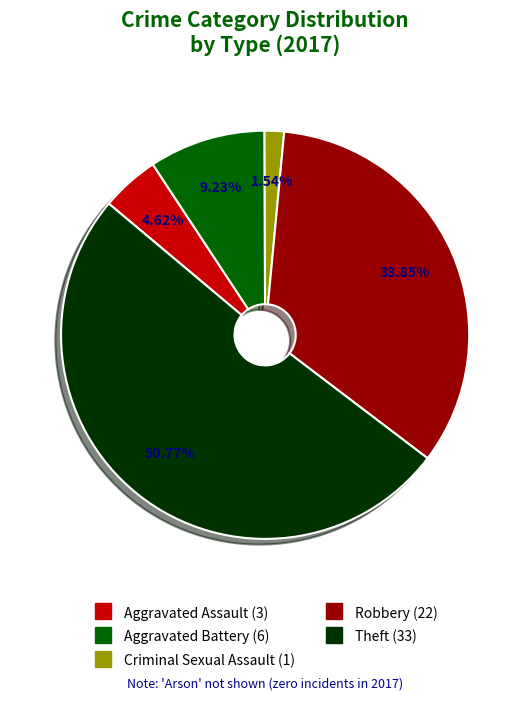

Does any single category account for the majority?

Yes